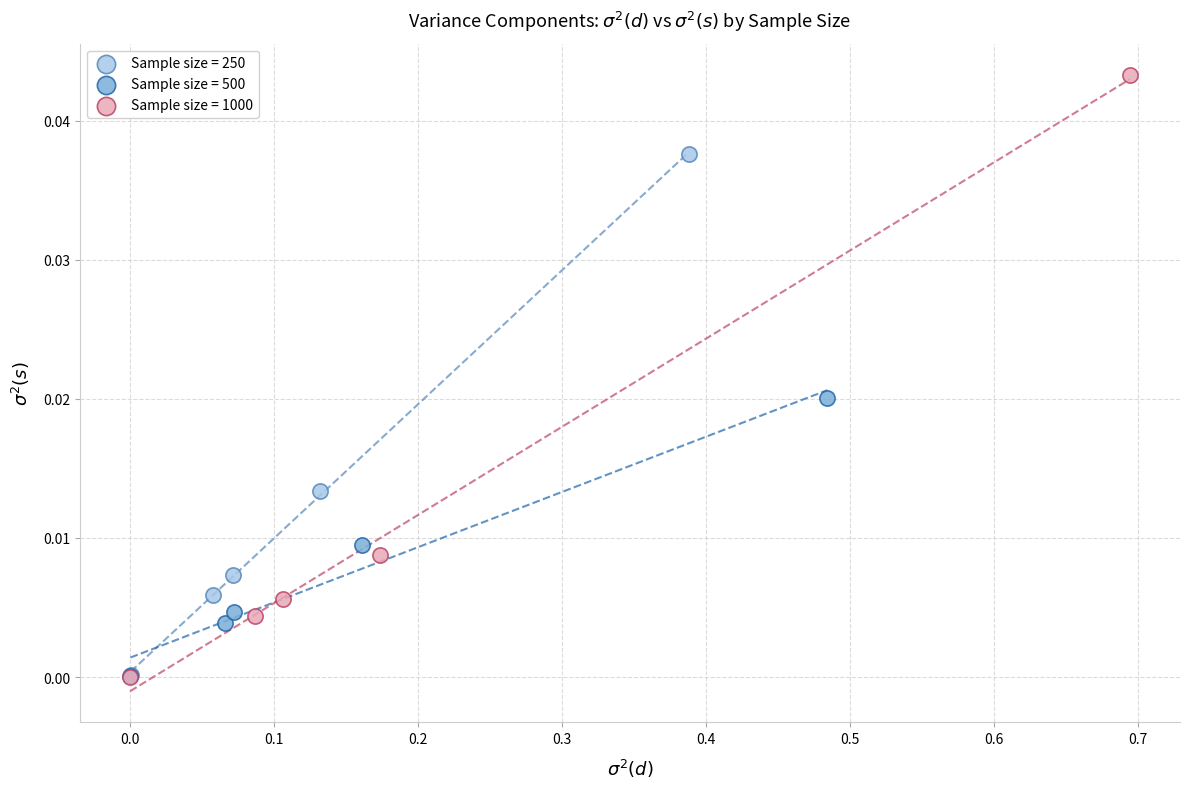

Which series has the widest spread of Y values?

Sample size = 1000